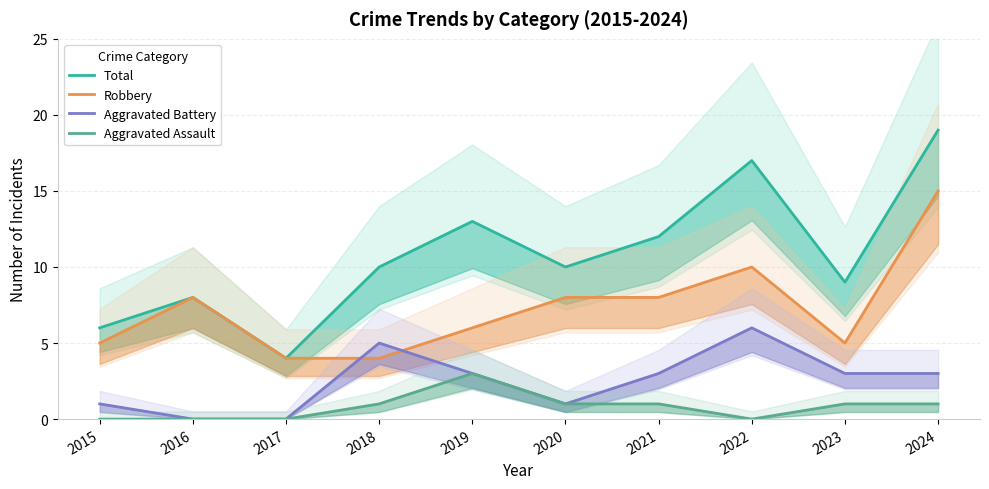

The value of Robbery at 2022 is 10. True or false?

True